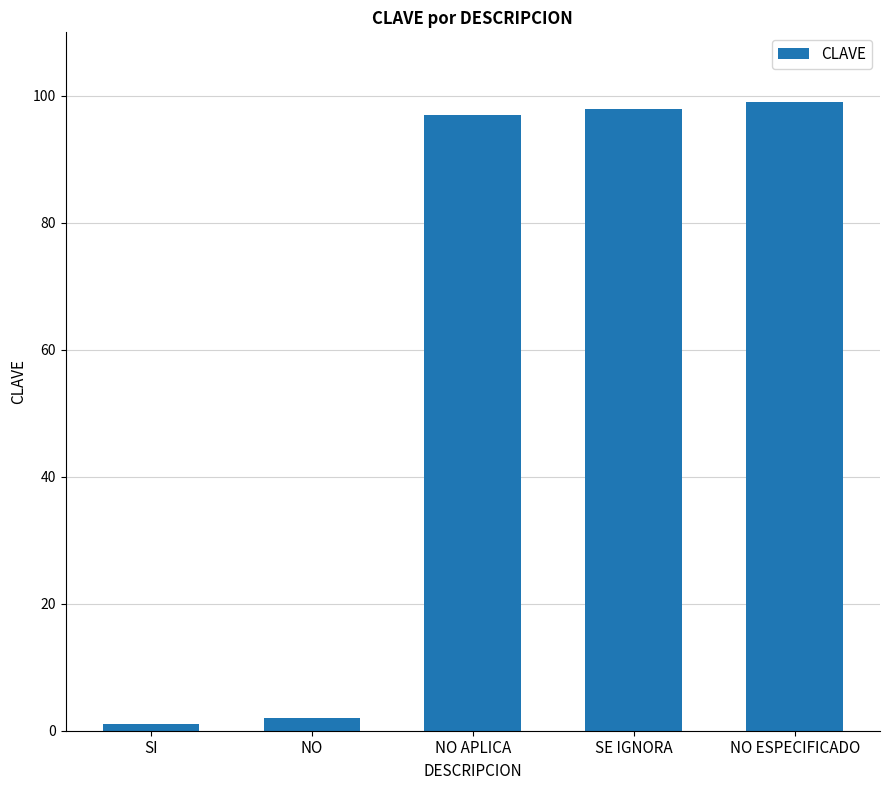

What is the minimum value shown in the chart?

1